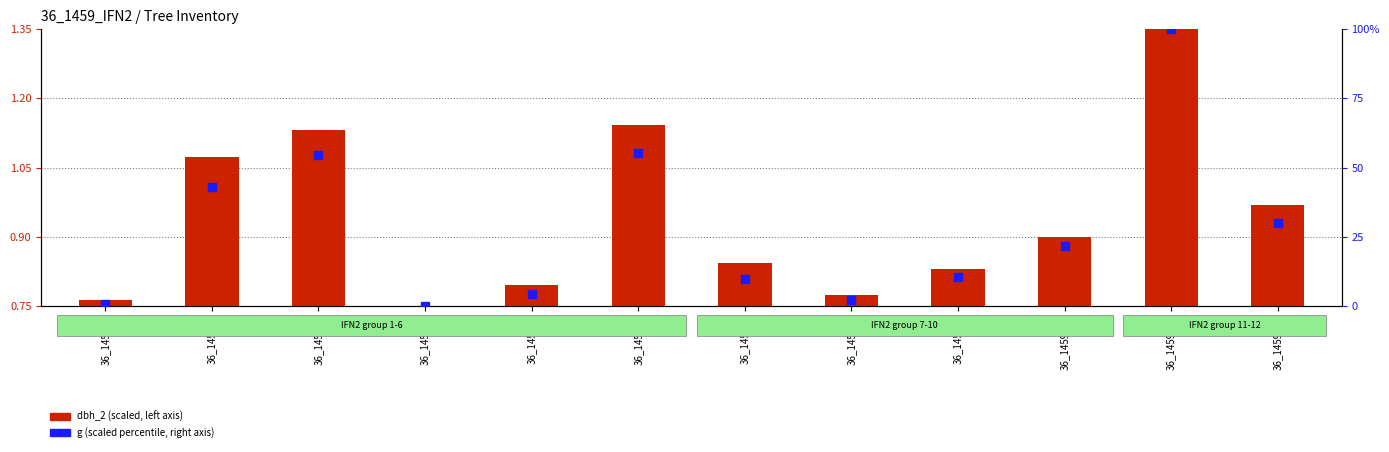

At which category is the sum across all series the highest?

36_1459_11